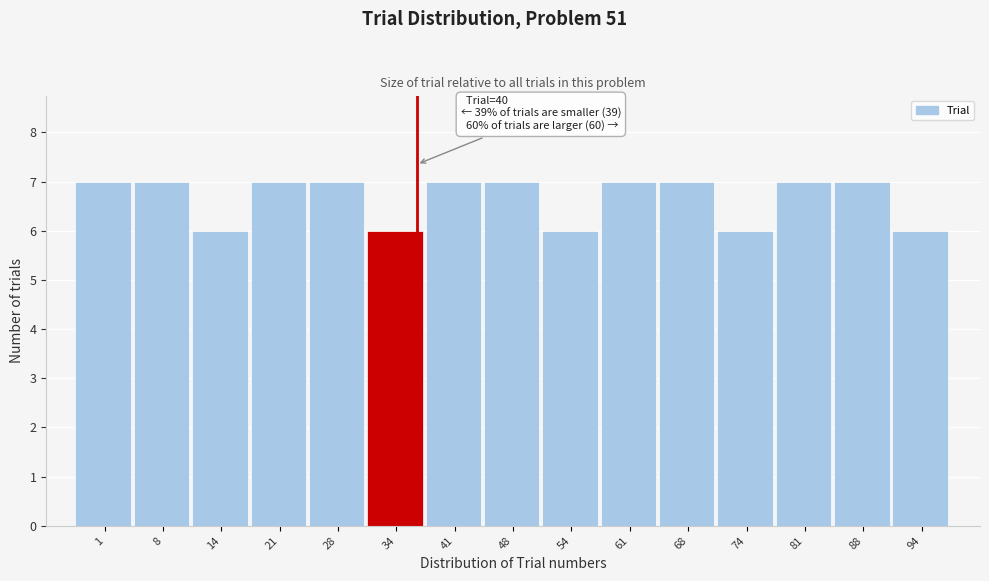

Reading right to left, list all the values displayed in this chart.

94=6	88=7	81=7	74=6	68=7	61=7	54=6	48=7	41=7	34=6	28=7	21=7	14=6	8=7	1=7